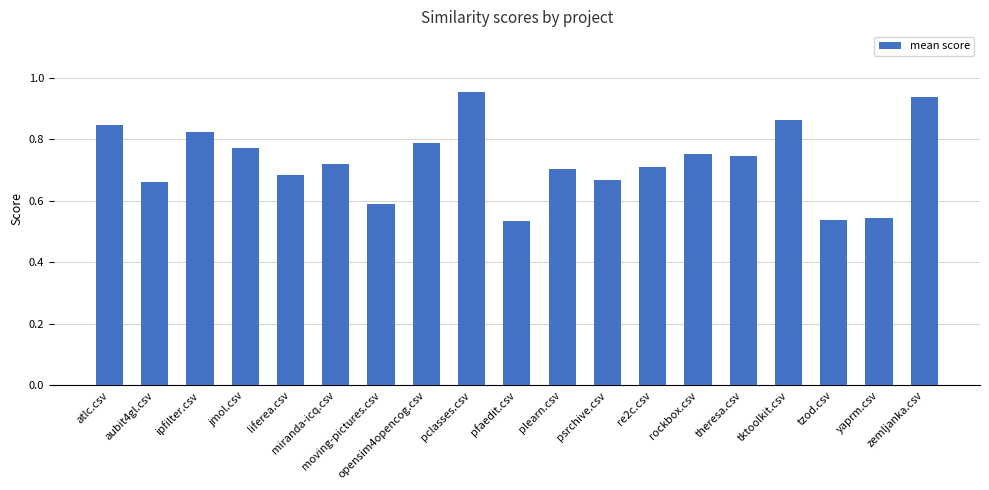

Count the values in the range 0 to 1.

19